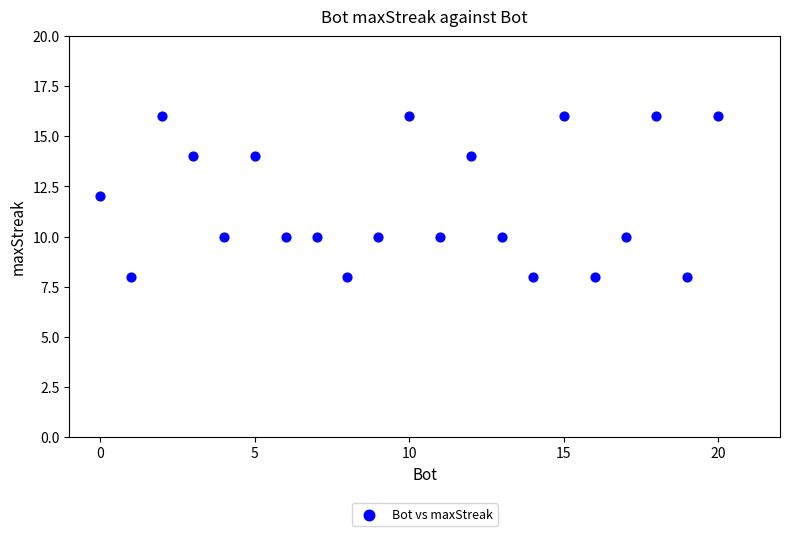

What is the range of Y values (max minus min)?

8